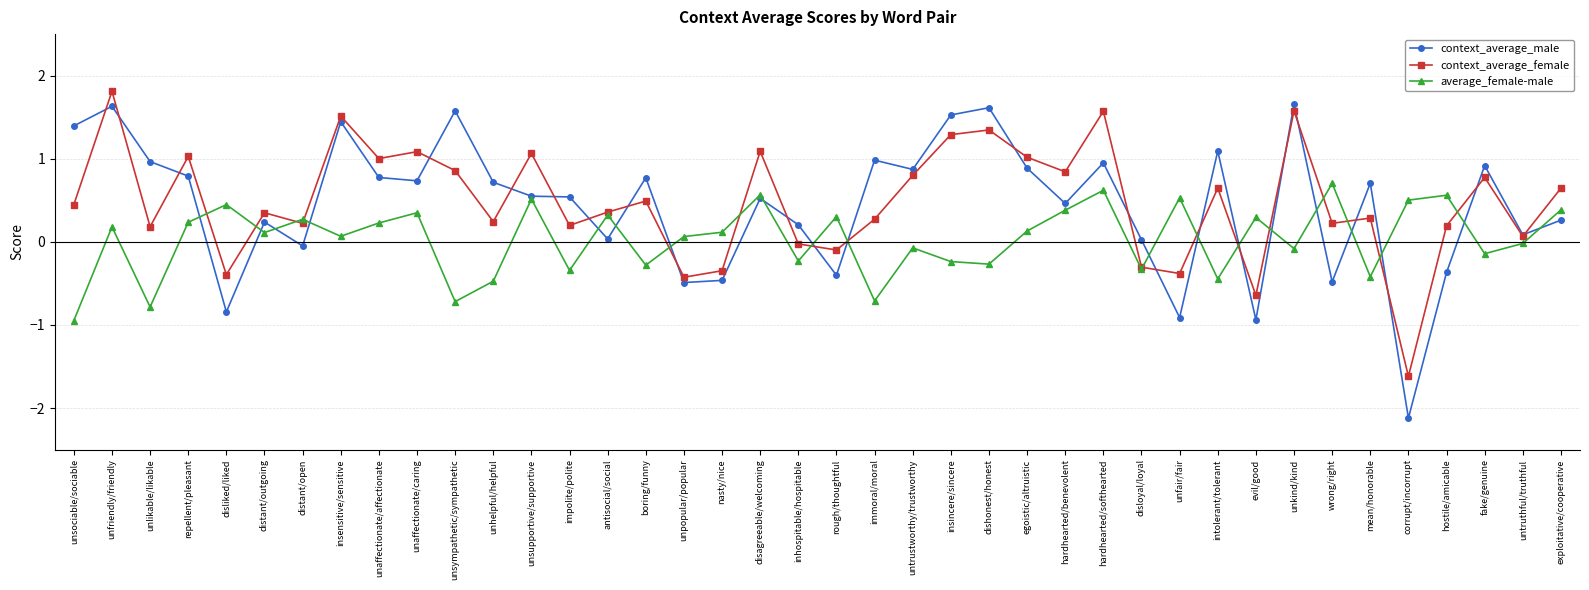

What is the difference between the maximum and minimum values in the context_average_male series?

3.8